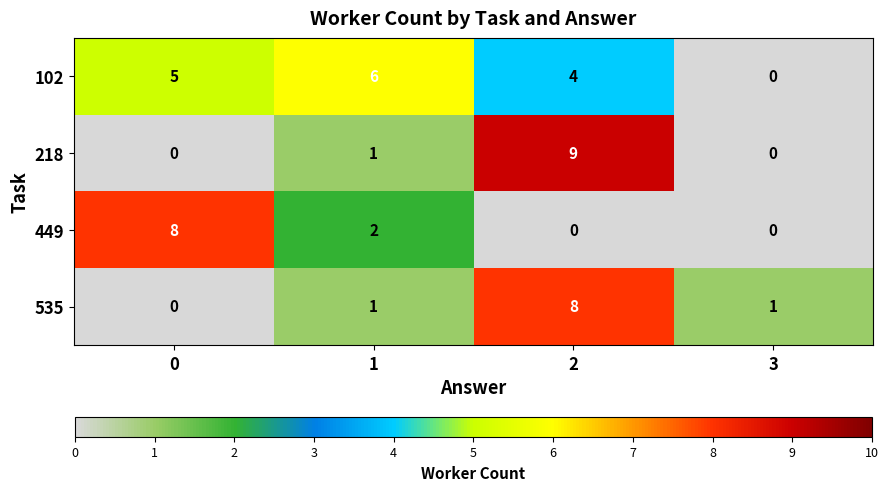

Which series has the largest total across all categories?

102